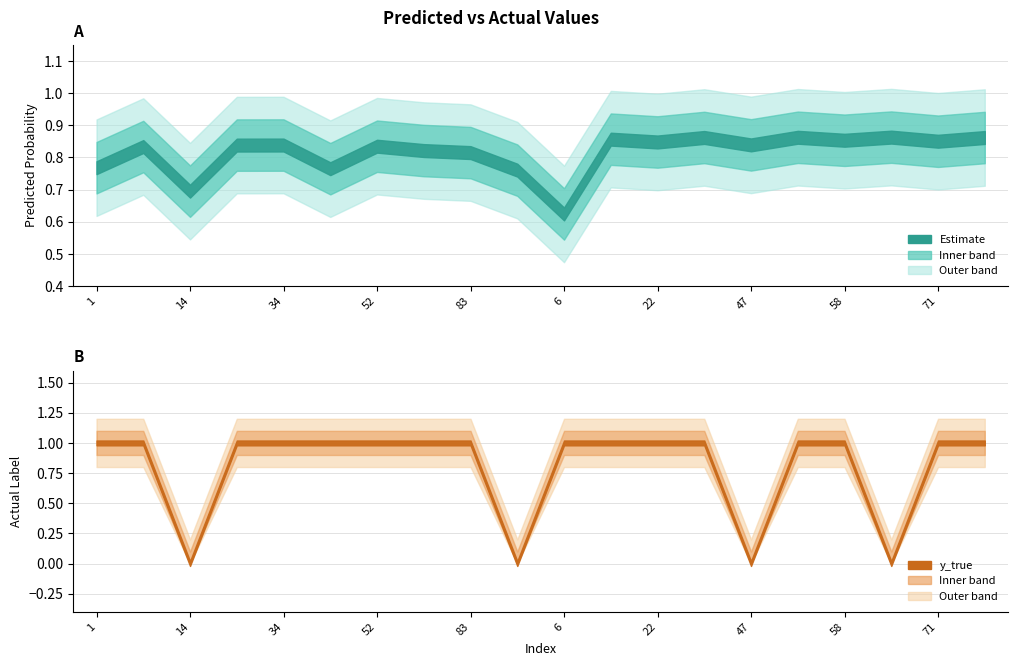

At how many categories does at least one series exceed 0?

20